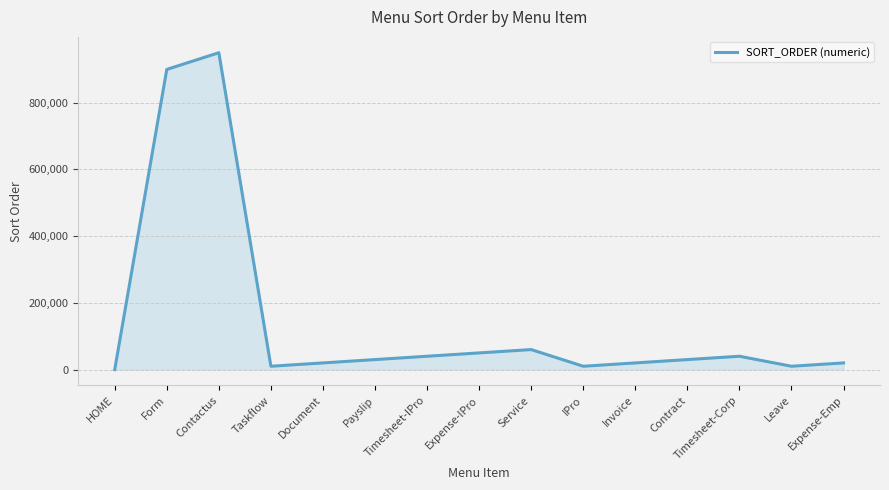

Which label corresponds to the smallest value in the chart?

HOME